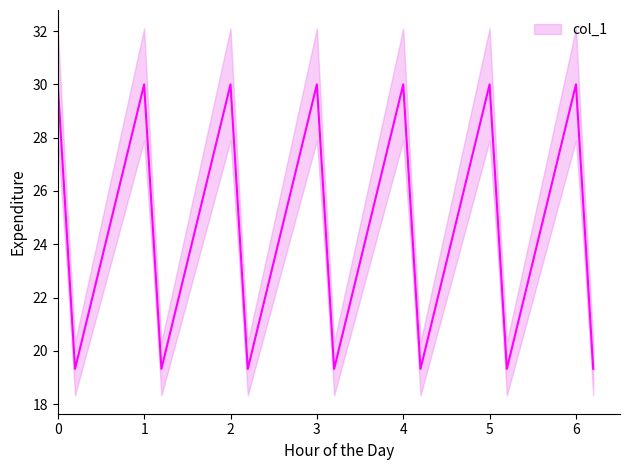

How many lines are shown in the chart?

1